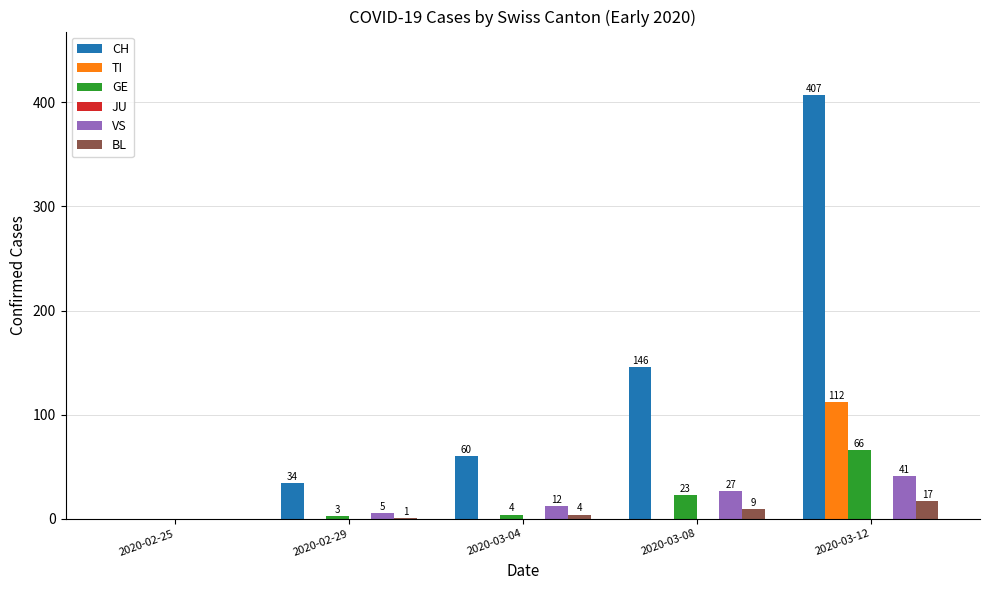

Which series has the largest range (max minus min)?

CH